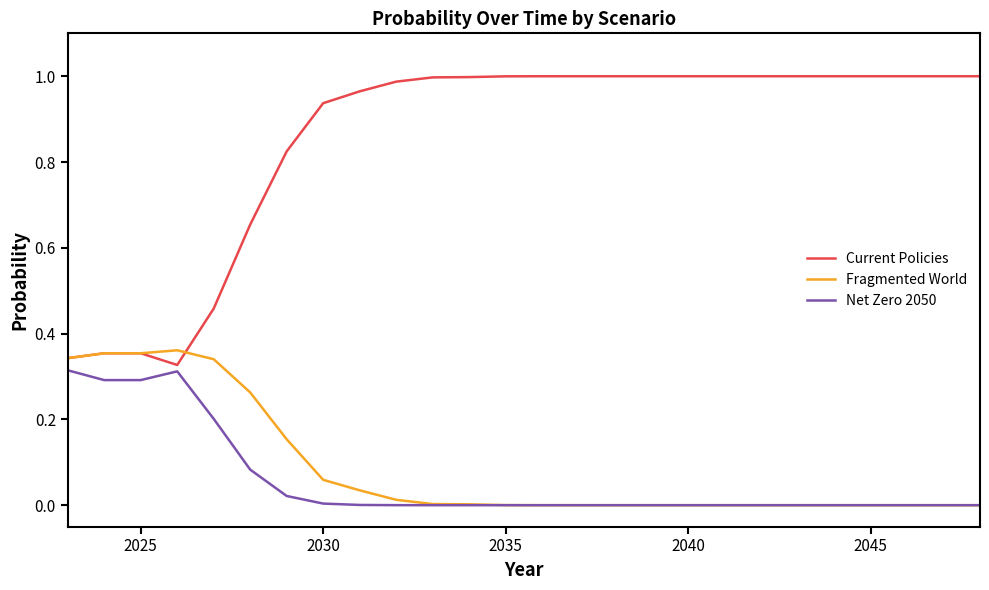

Which series has the widest spread of values?

Current Policies